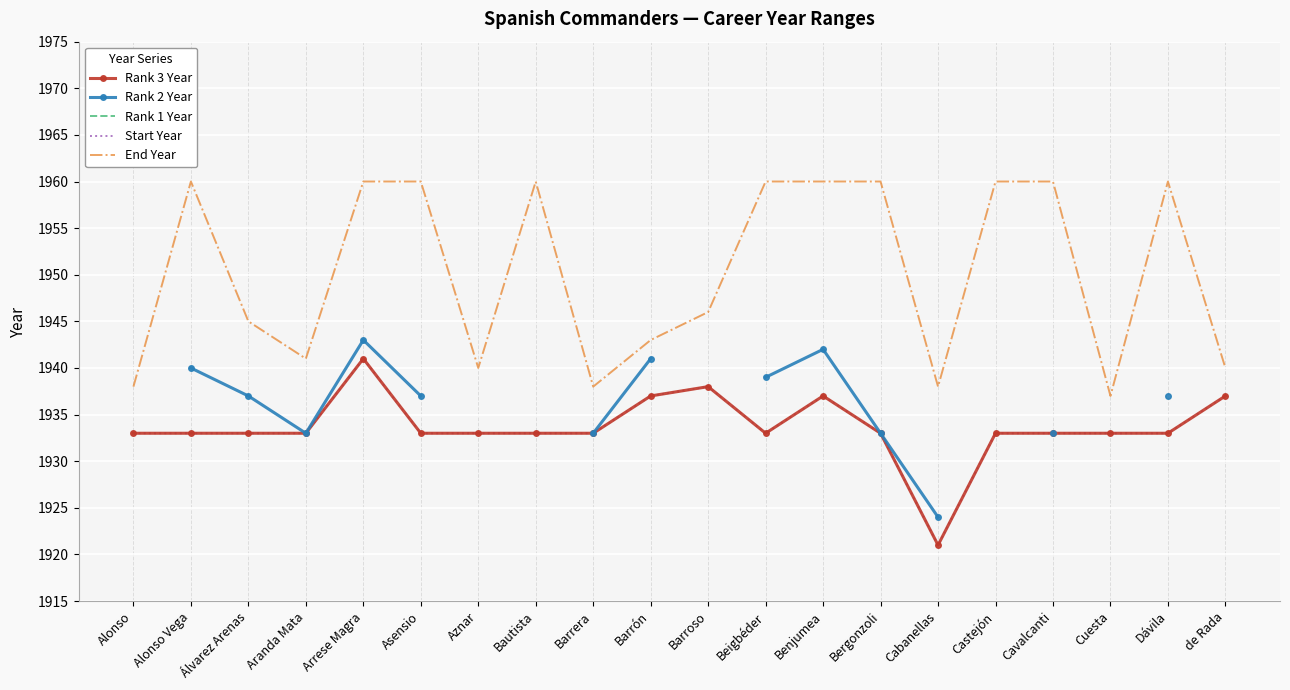

What is the label of the 2nd point from the left?

Alonso Vega